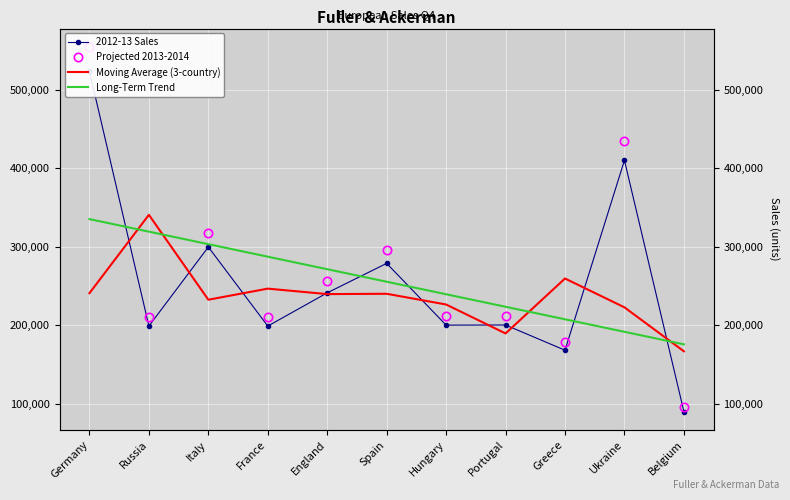

What is the highest value of the Long-Term Trend series?

334932.6